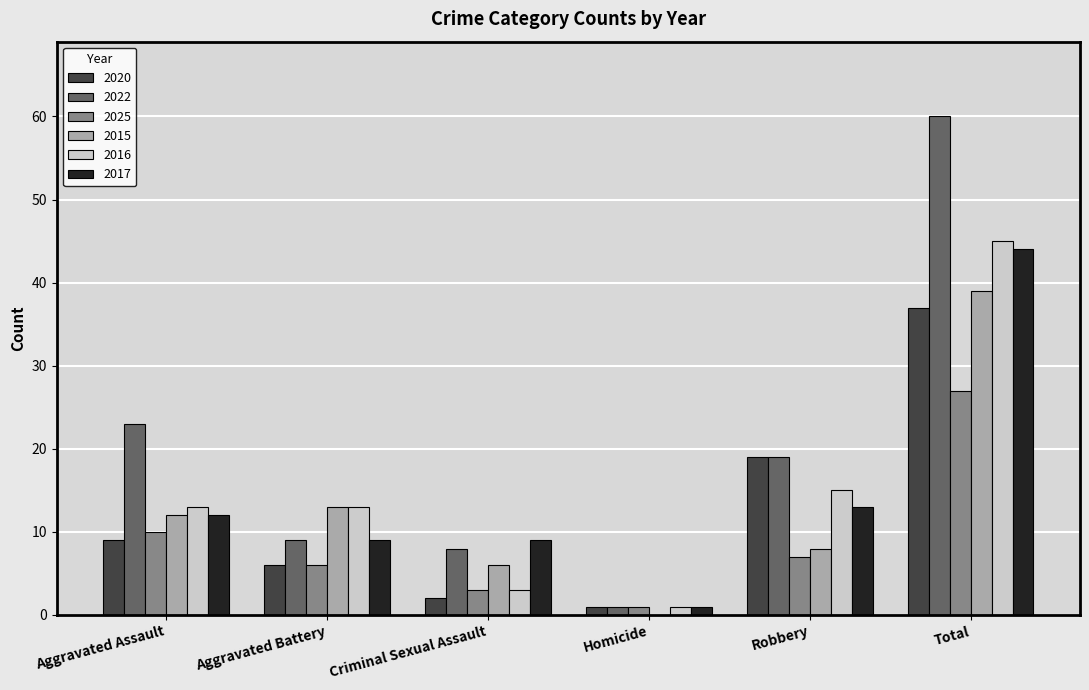

What are all the series names shown in the legend?

2020, 2022, 2025, 2015, 2016, 2017